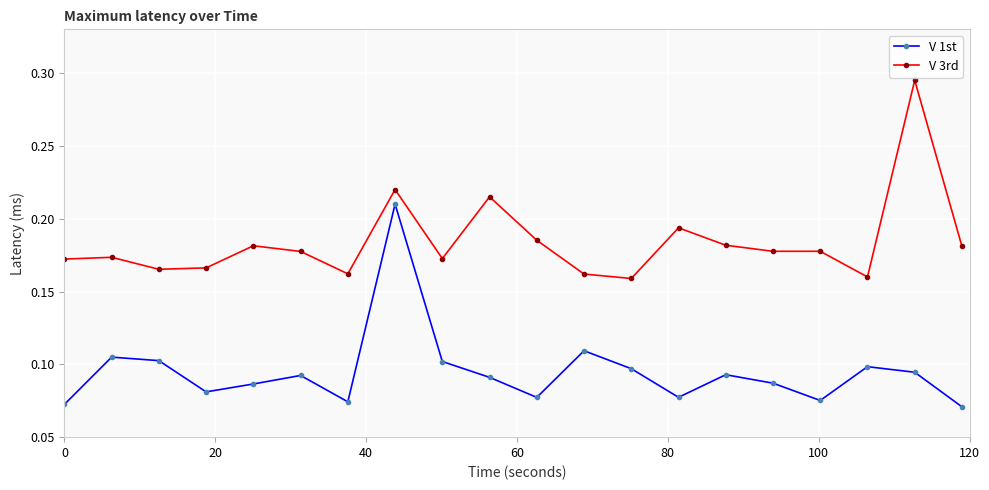

True or false: V 3rd and V 1st intersect in this chart.

False